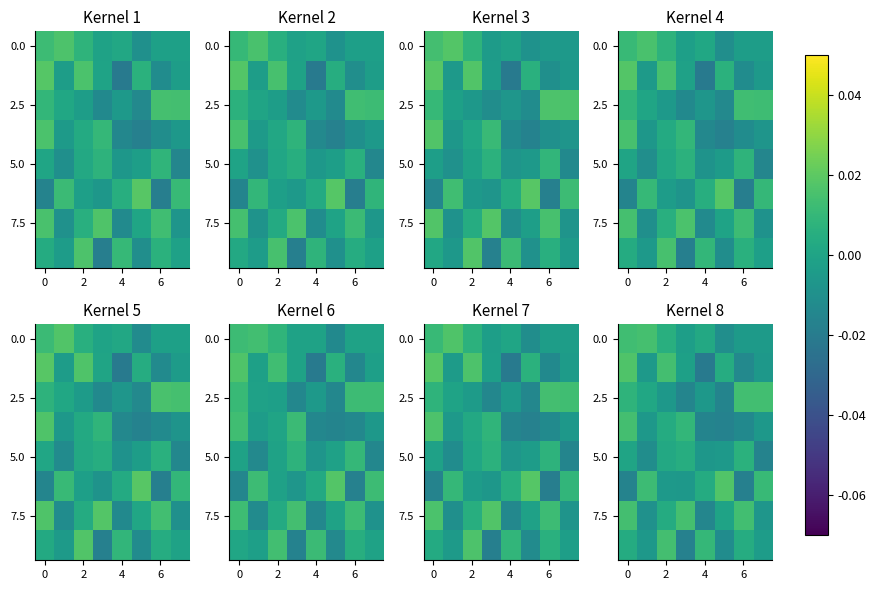

True or false: row_4 has a value of 0.0 at 0.

False